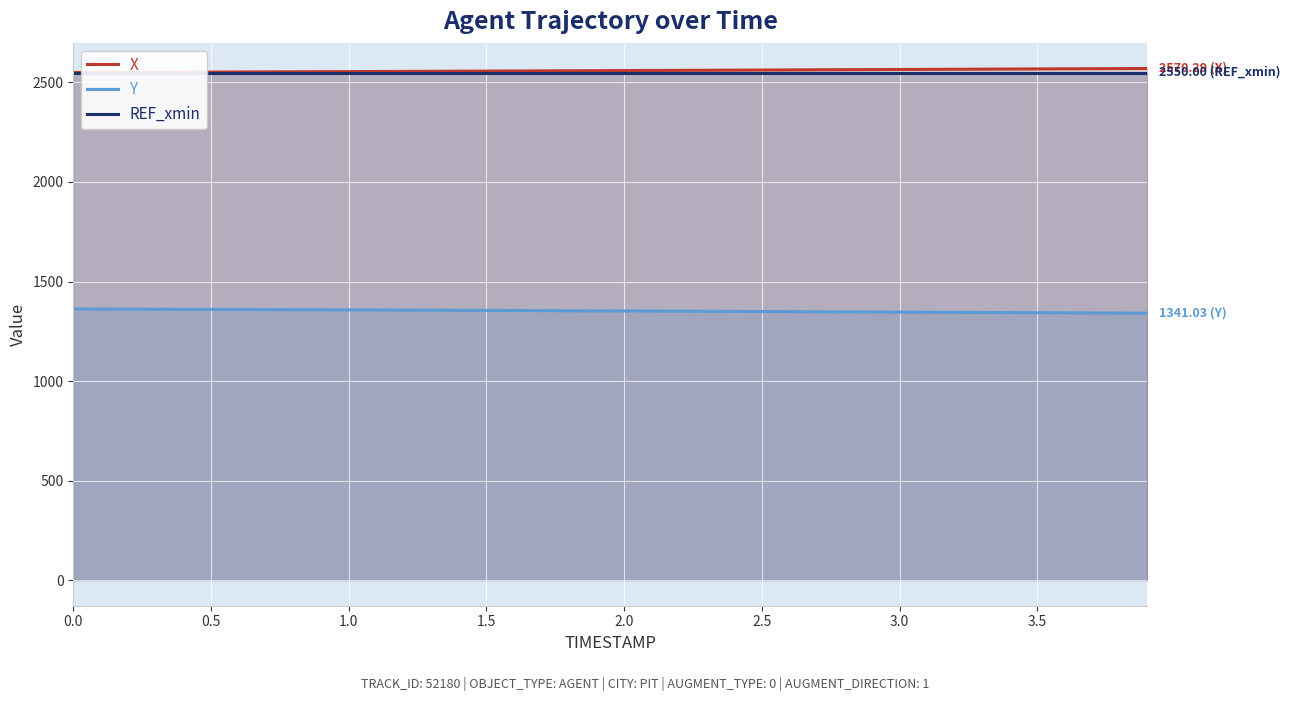

What are all the series names shown in the legend?

X, Y, REF_xmin